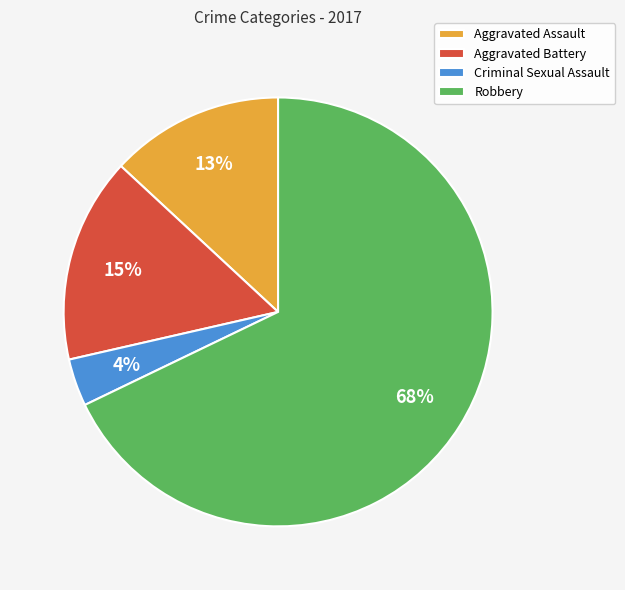

Rank the categories by value from lowest to highest.

Criminal Sexual Assault, Aggravated Assault, Aggravated Battery, Robbery